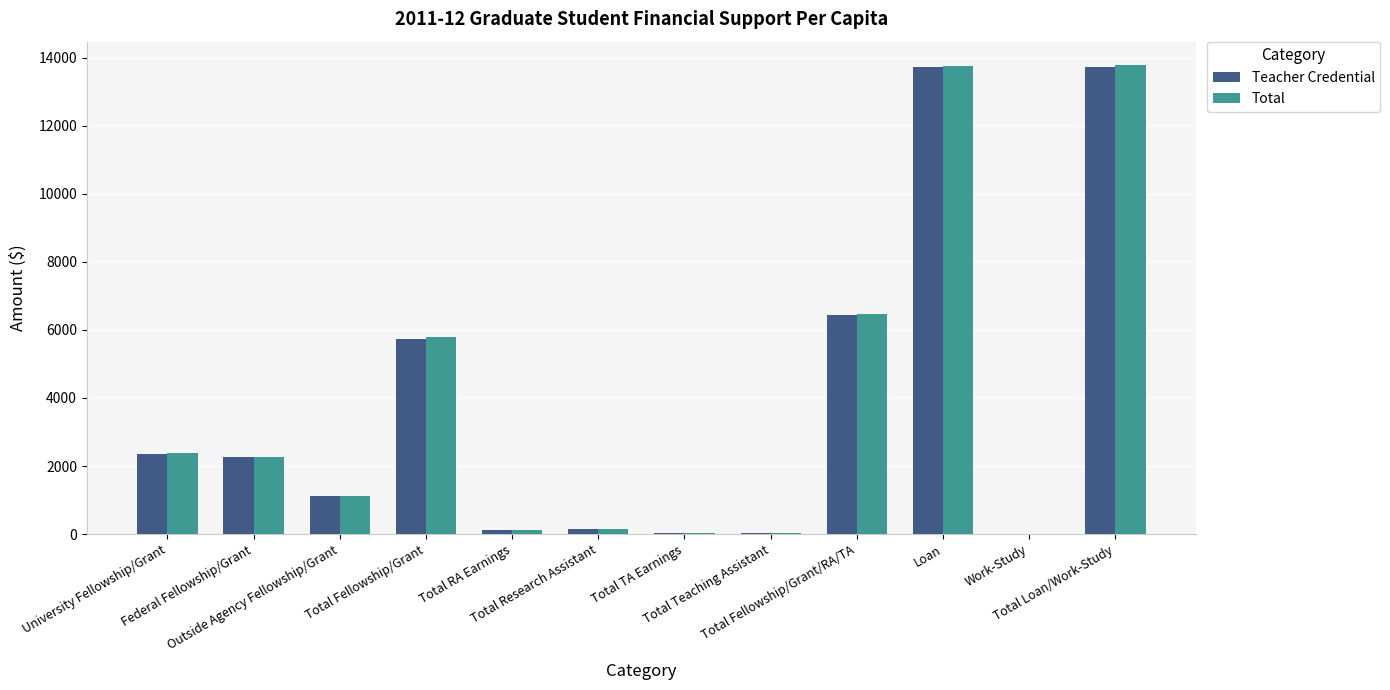

What is the sum of the Teacher Credential values at Total Teaching Assistant and Total RA Earnings?

150